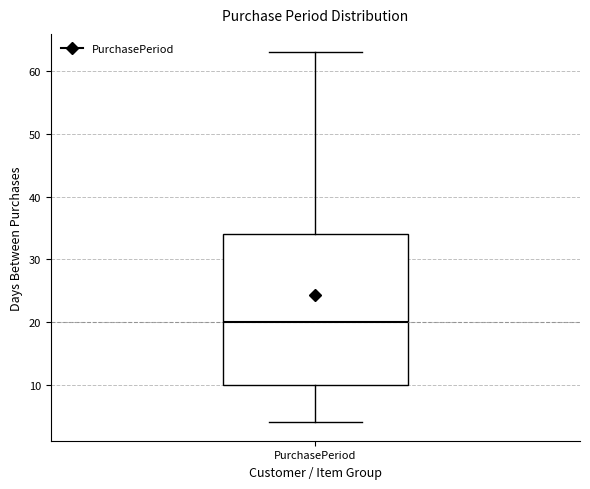

Read this box plot against the y-axis: the position of the median line, the range covered by the box, and the ends of both whiskers. The values are not printed on the chart, so give them approximately, as read against the axis.

median 20, box 10 to 34, whiskers 4 to 63